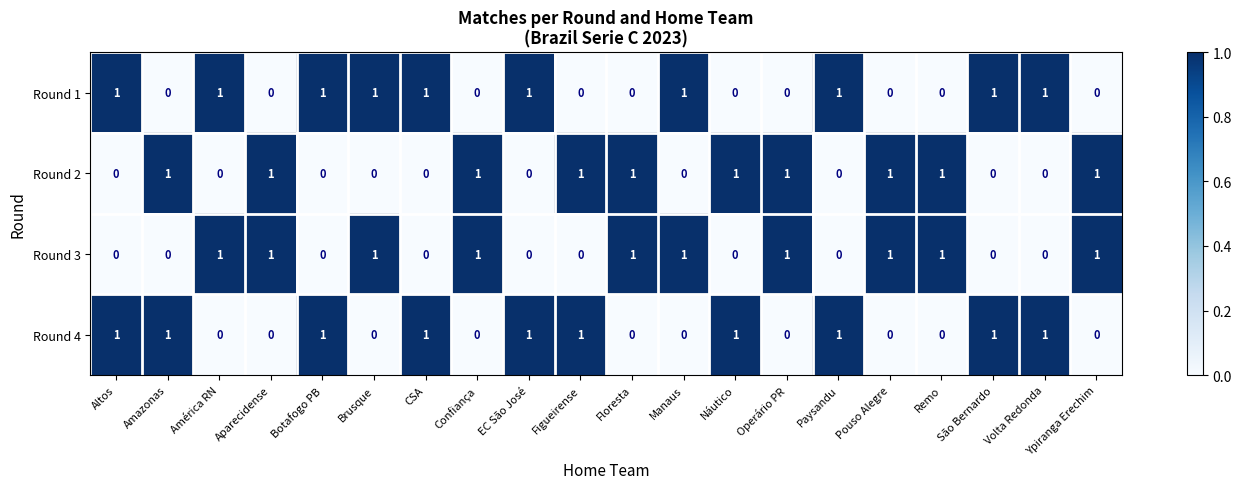

What is the sum of all Round 2 values?

10